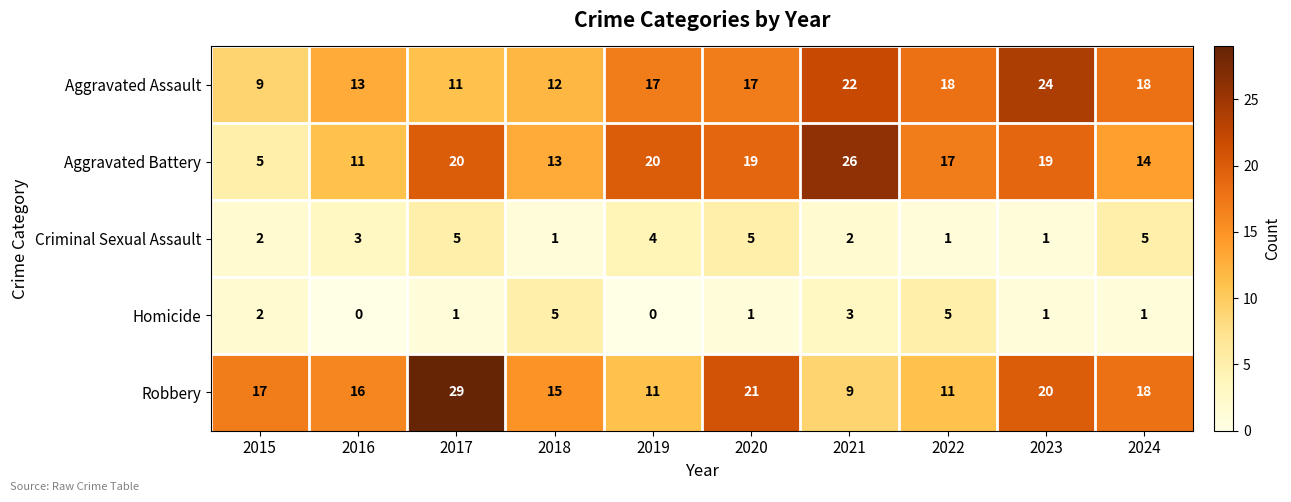

At 2021, list the series in order from smallest to largest.

Criminal Sexual Assault, Homicide, Robbery, Aggravated Assault, Aggravated Battery